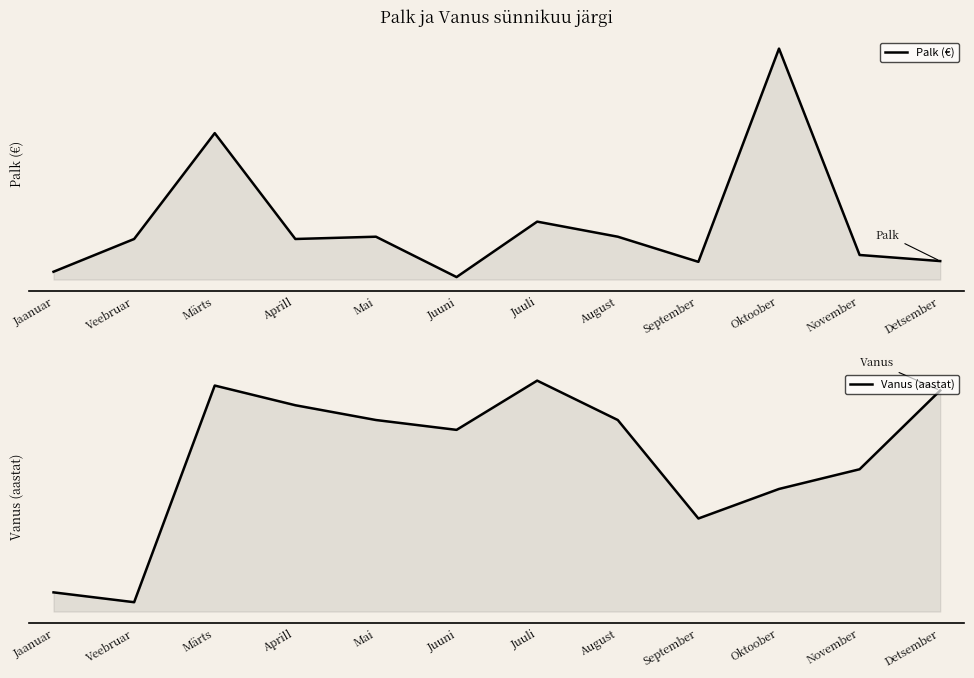

At which category is the sum across all series the highest?

Oktoober